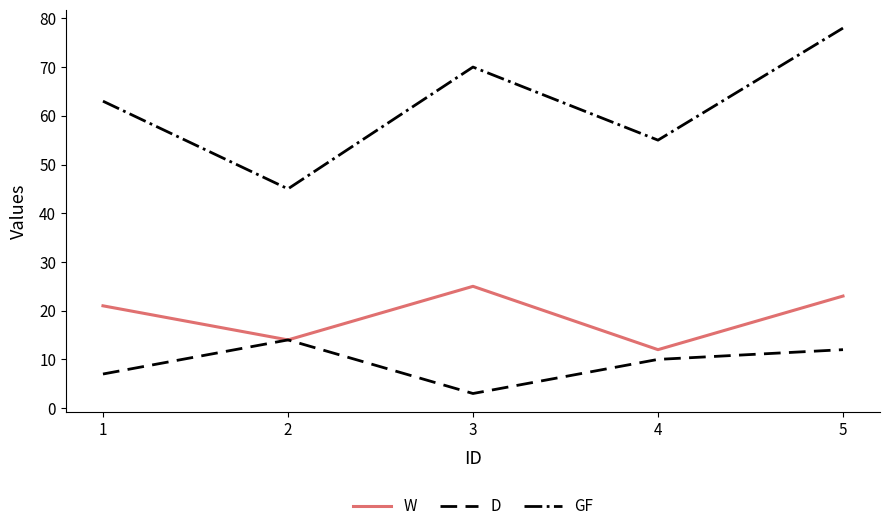

Reading left to right, what are all the values shown in this chart?

W: 21	14	25	12	23
D: 7	14	3	10	12
GF: 63	45	70	55	78